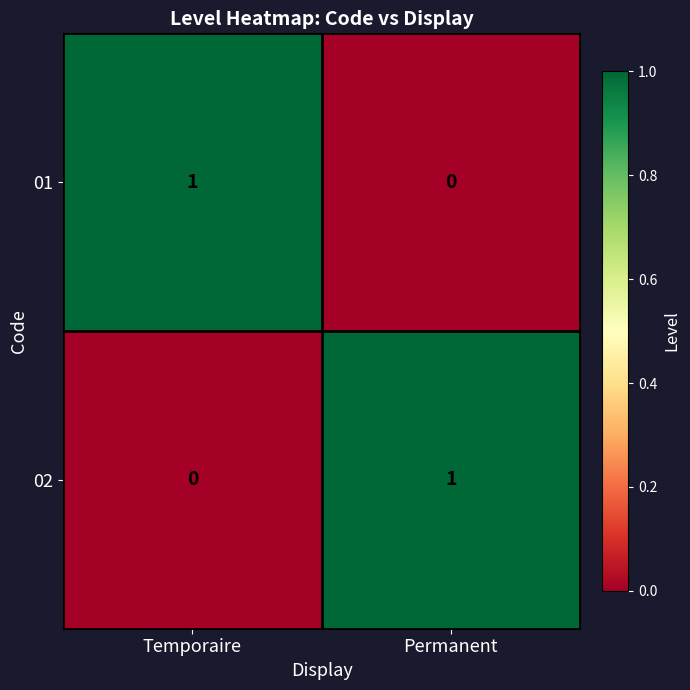

Is it true that 01 equals 1 at Permanent?

False